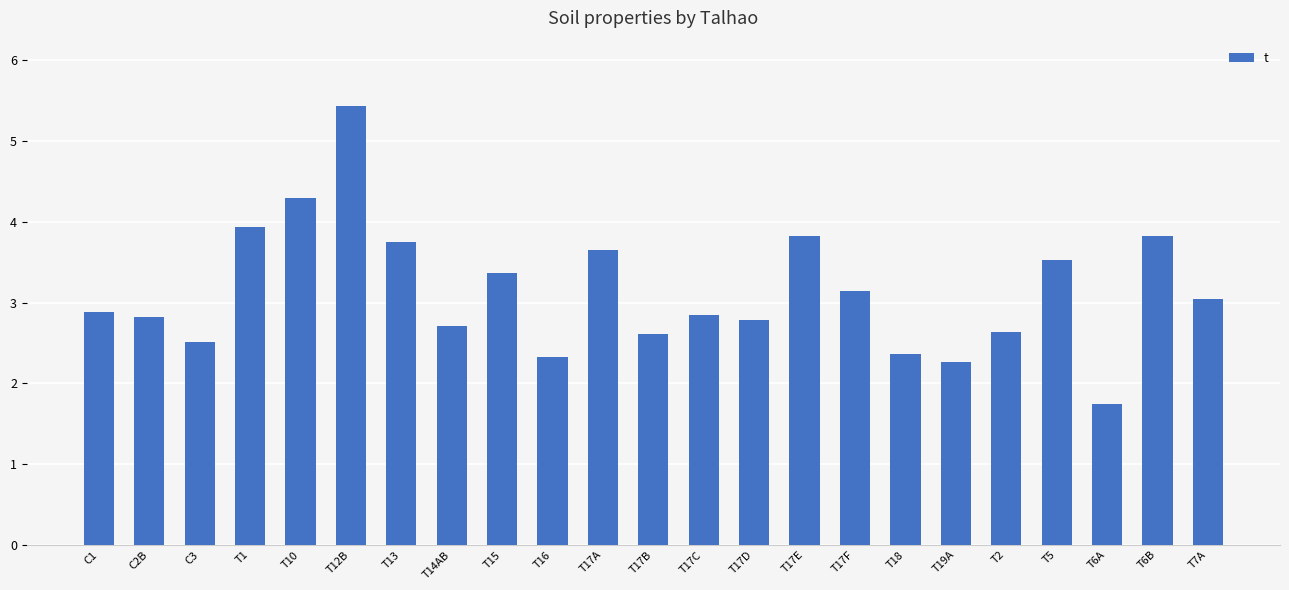

What is the label of the 16th bar from the left?

T17F